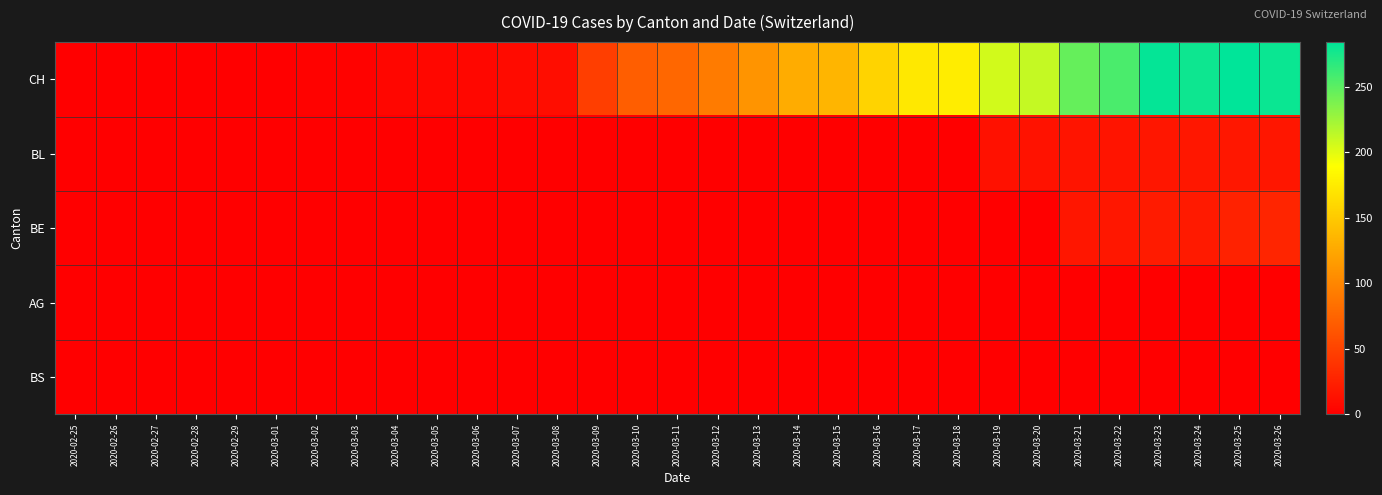

Between 2020-03-04 and 2020-03-26, which is larger?

2020-03-26